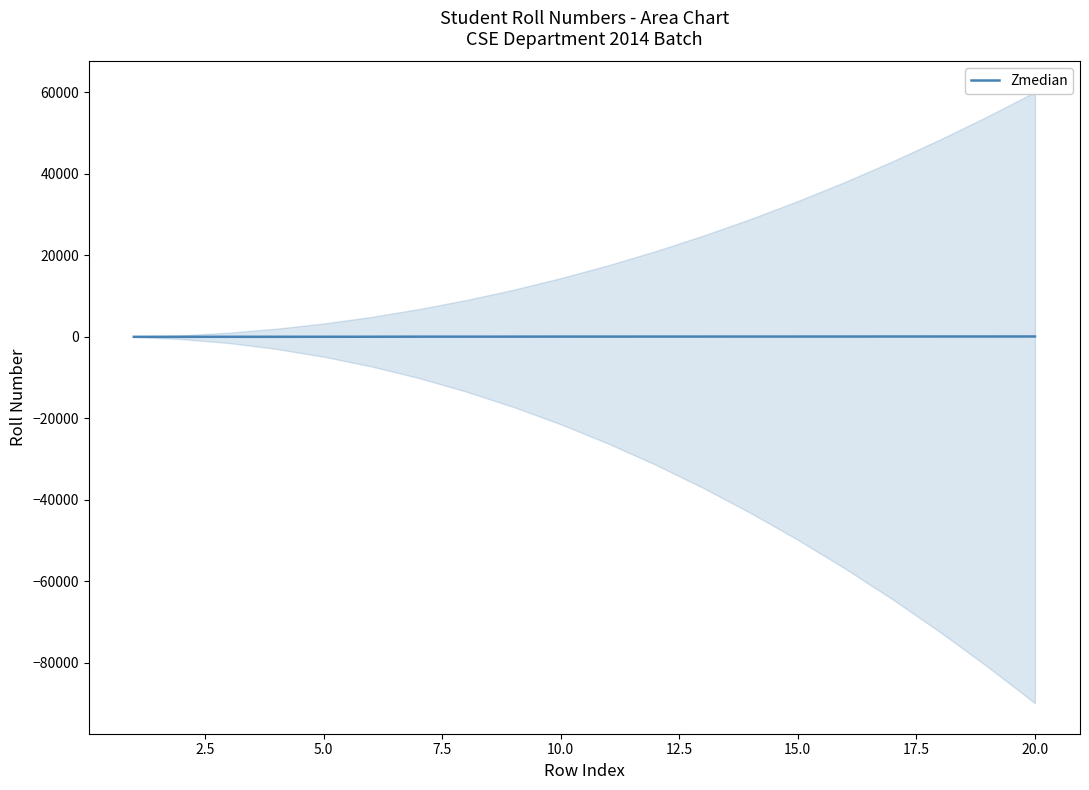

How many lines are shown in the chart?

1